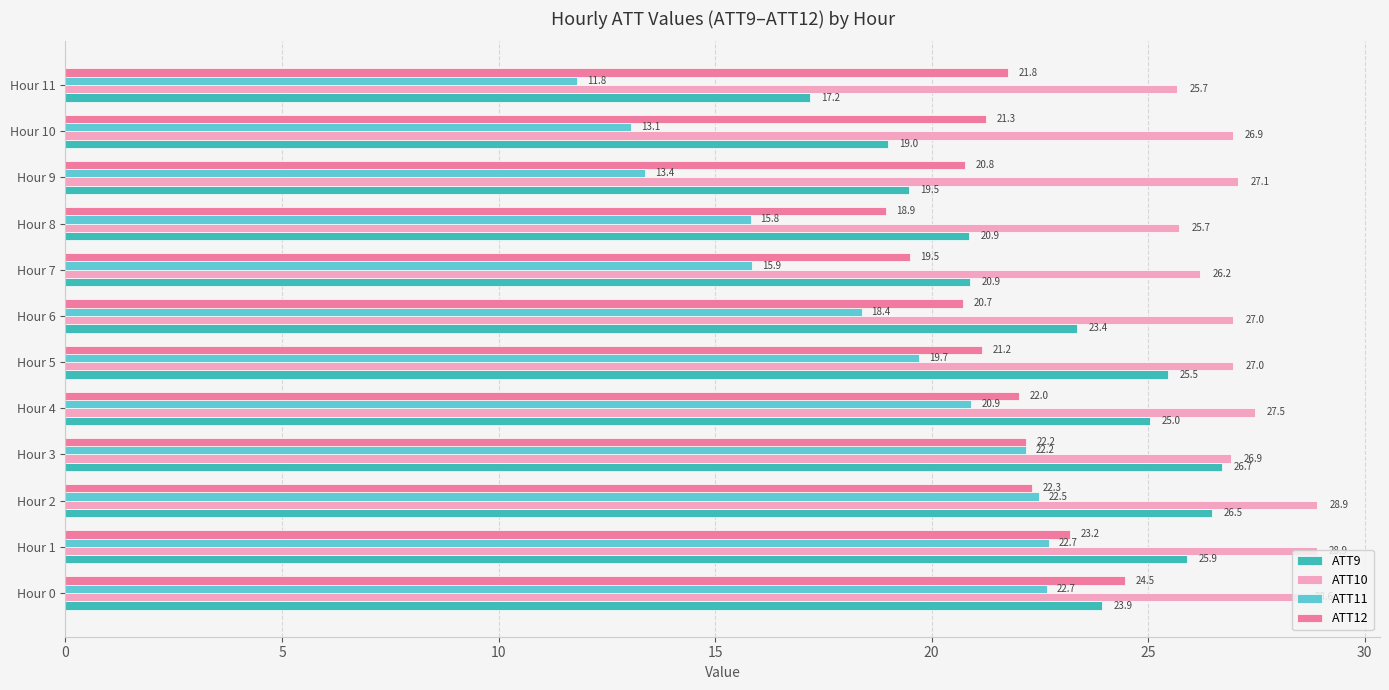

Which series has the widest spread of values?

ATT11